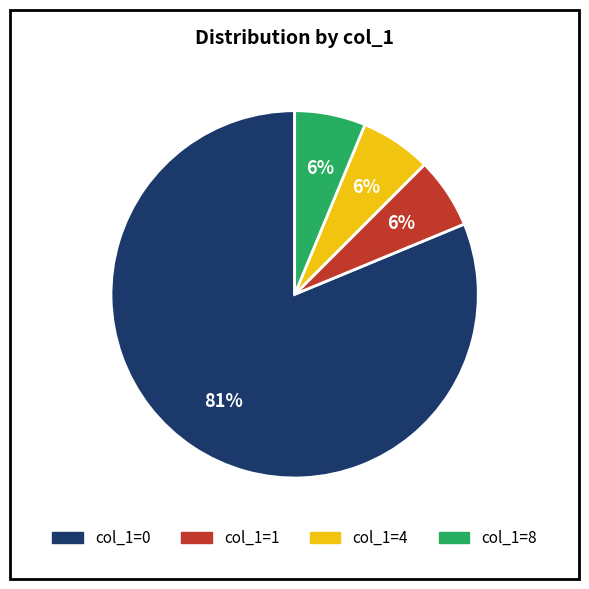

Is there any slice that represents more than half of the pie?

Yes